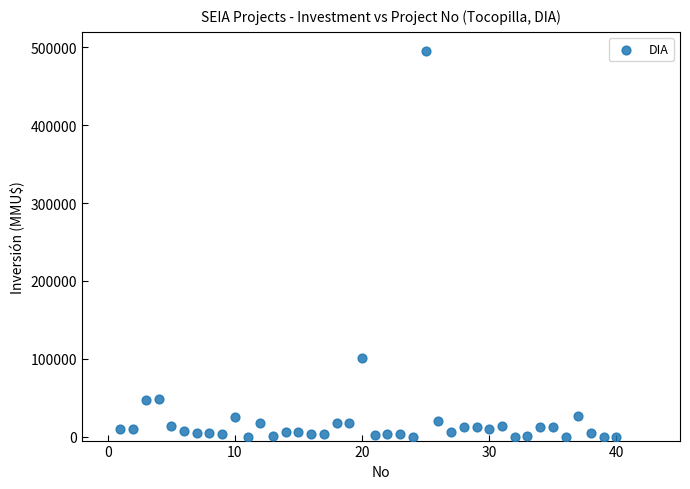

What Y value in the scatter plot is closest to 247500?

101000